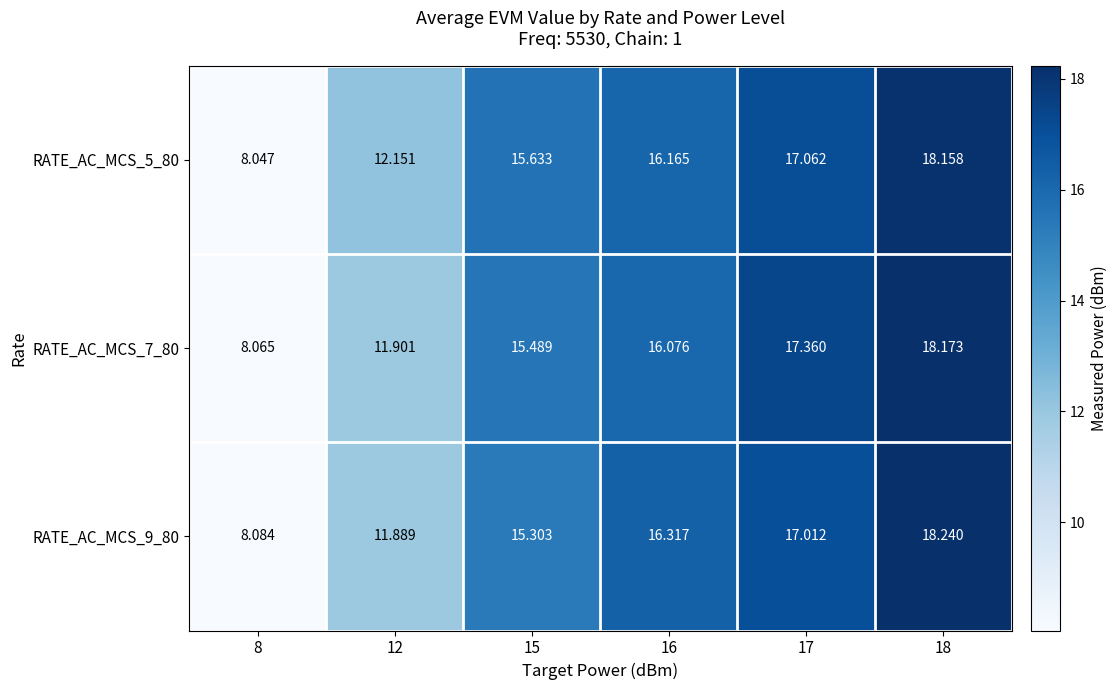

At which category is the sum across all series the highest?

18